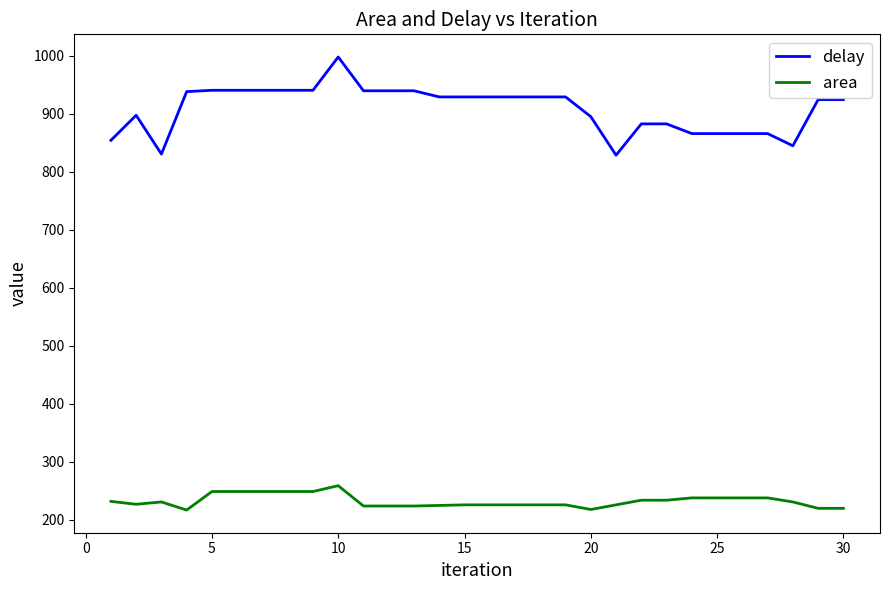

Which series has the largest range (max minus min)?

delay